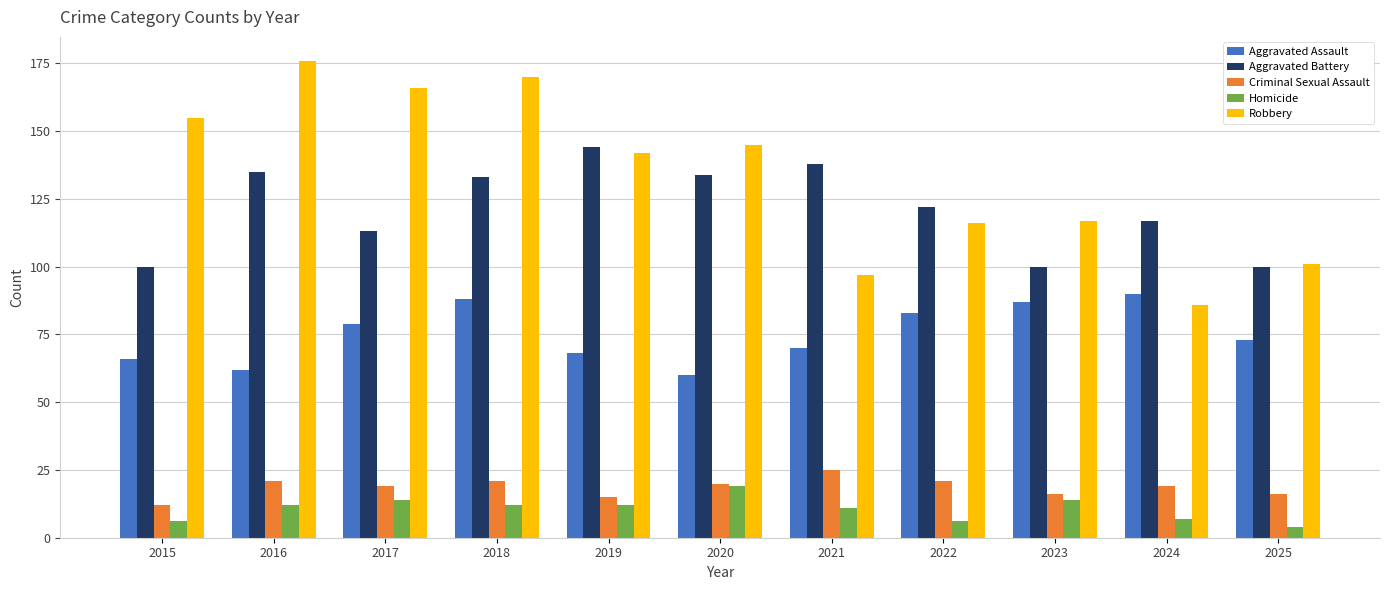

What is the minimum value for Aggravated Assault?

60